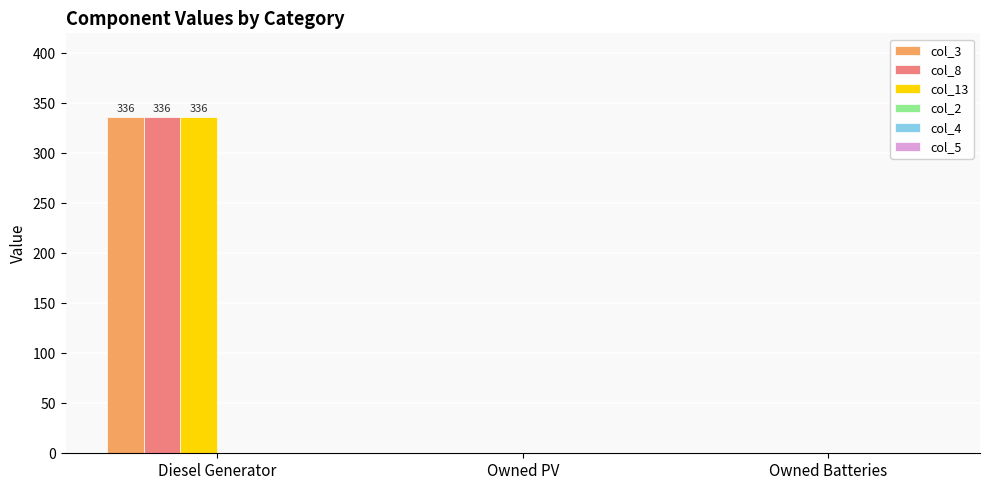

Which category has the highest value in the col_8 series?

Diesel Generator